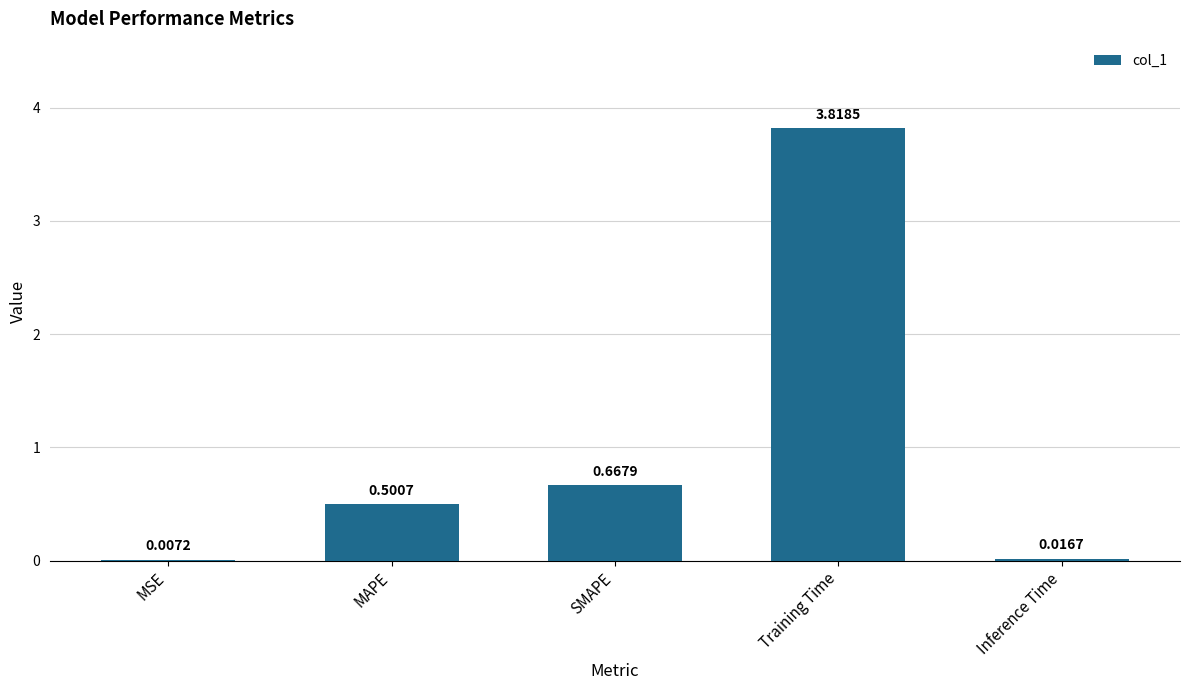

Which category has the highest value across all series?

Training Time